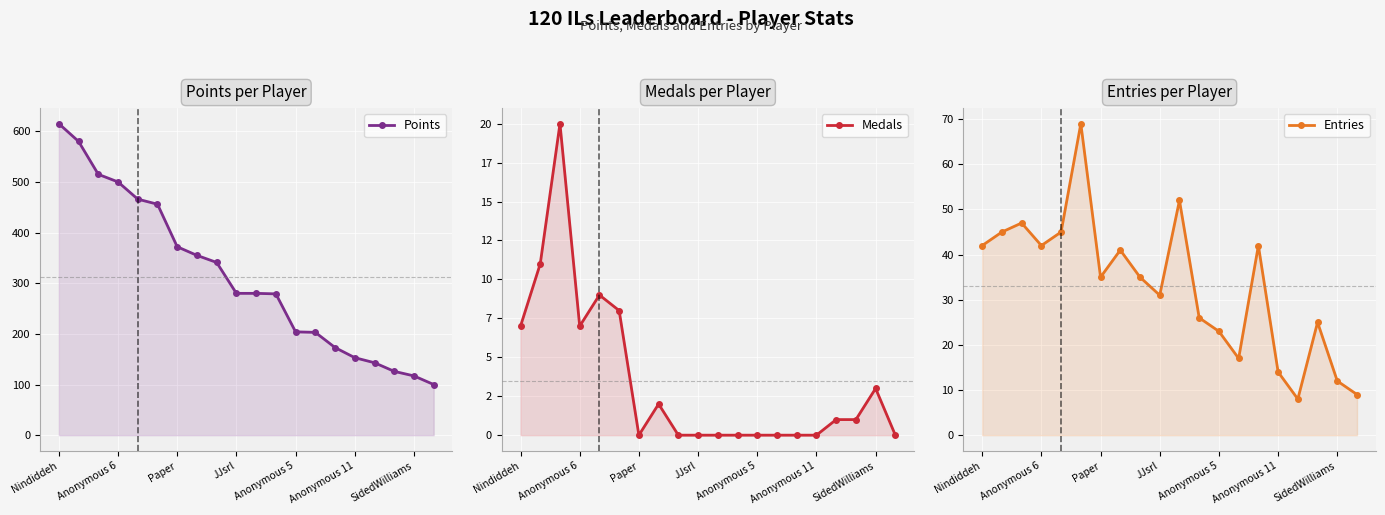

Is it true that Entries equals 26 at 11?

True